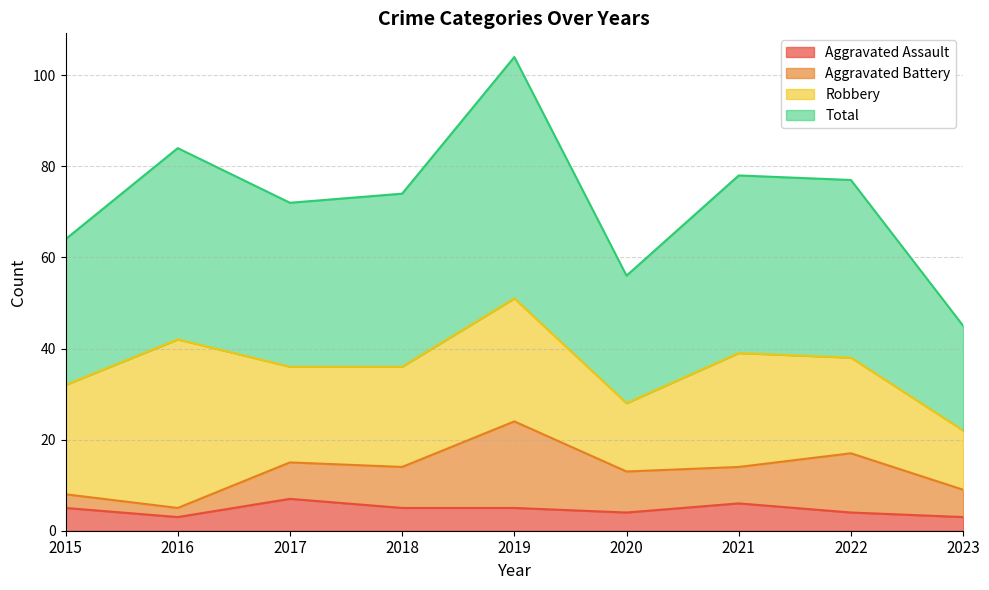

What is the lowest value of the Aggravated Assault series?

3